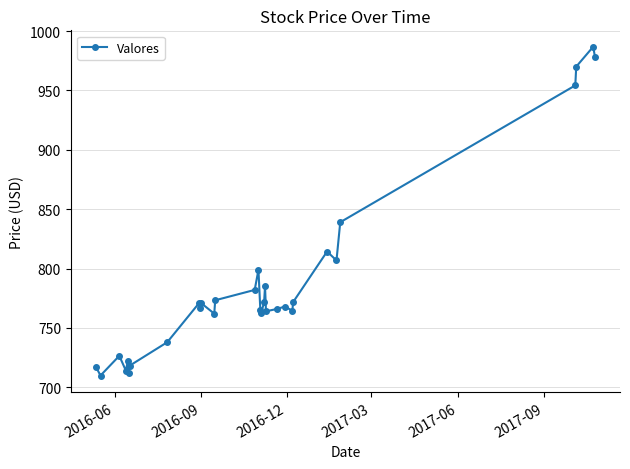

What is the value of the 3rd point from the left?

726.5